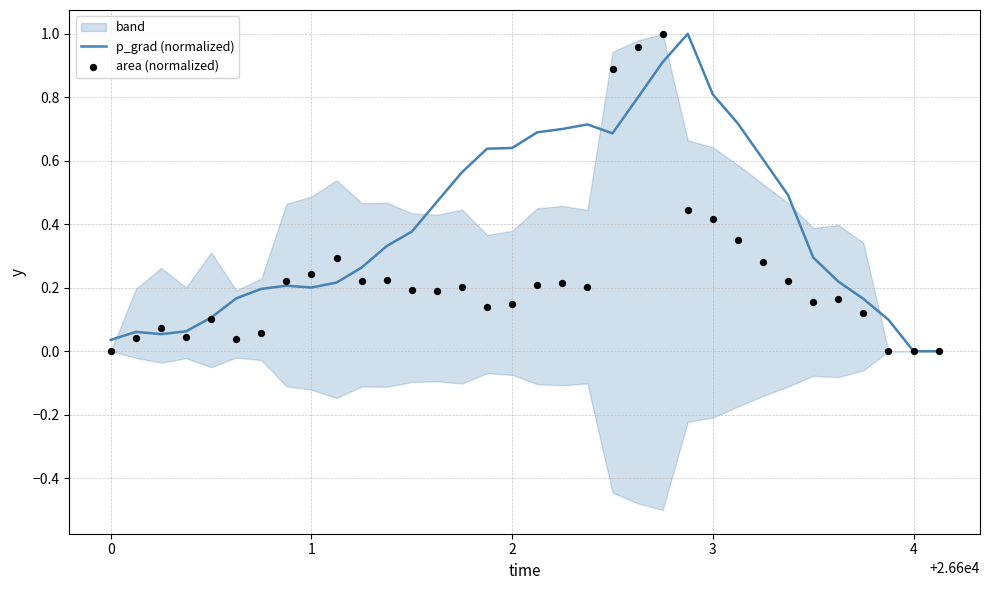

What is the highest value of the p_grad (normalized) series?

1.0